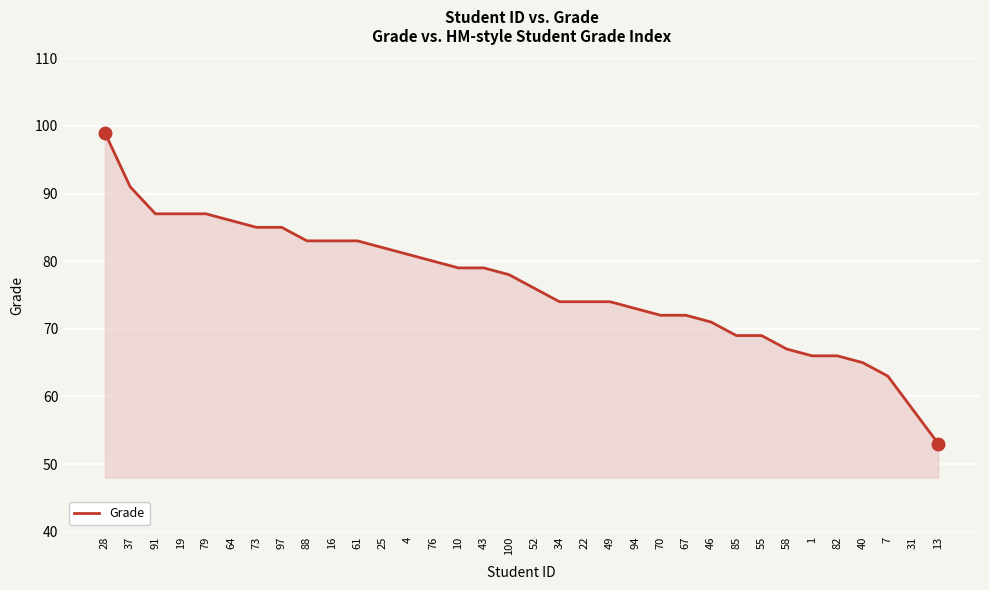

Where does the data first go above 78?

28